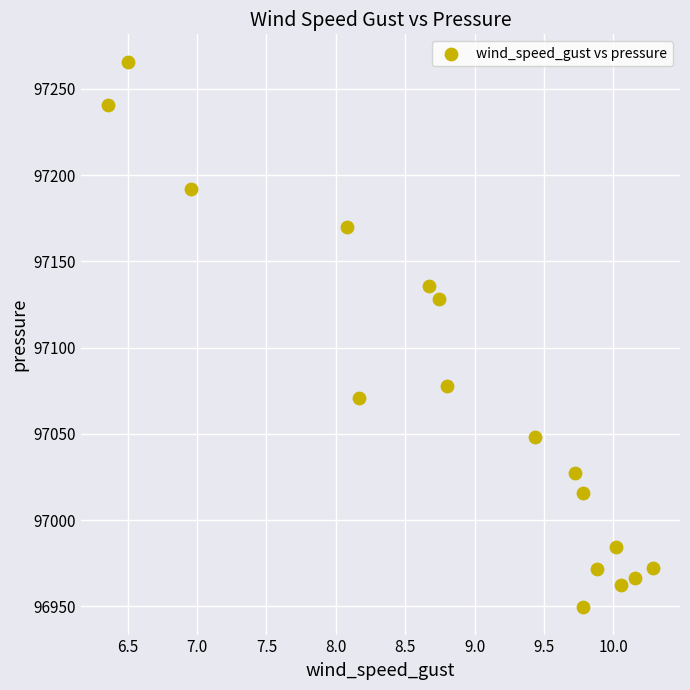

What is the range of Y values (max minus min)?

316.3